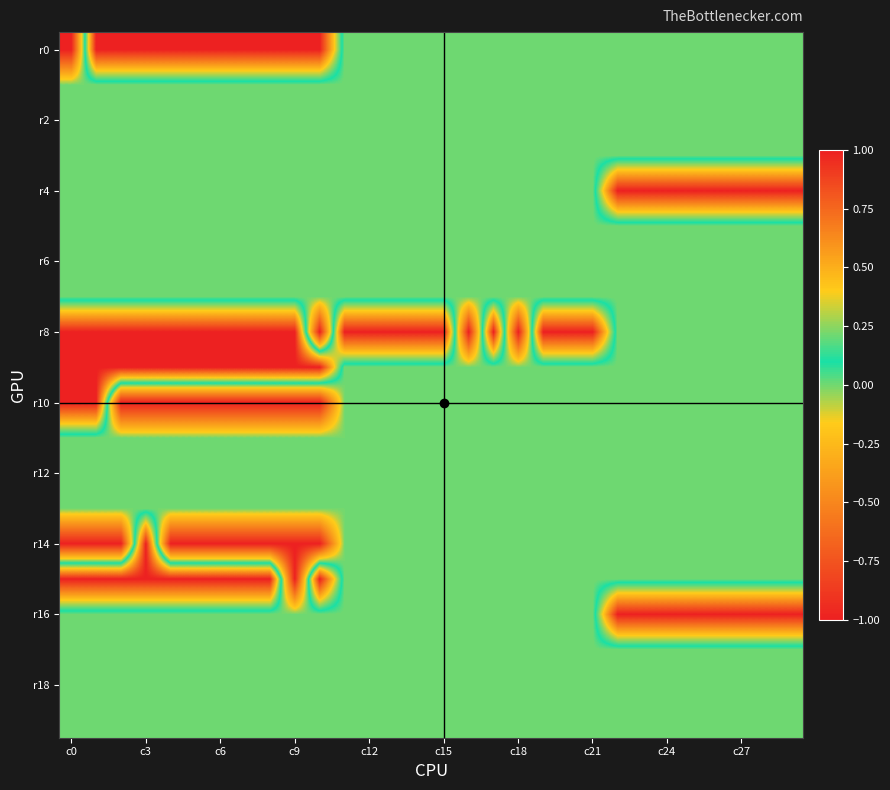

What is the smallest value displayed?

-1